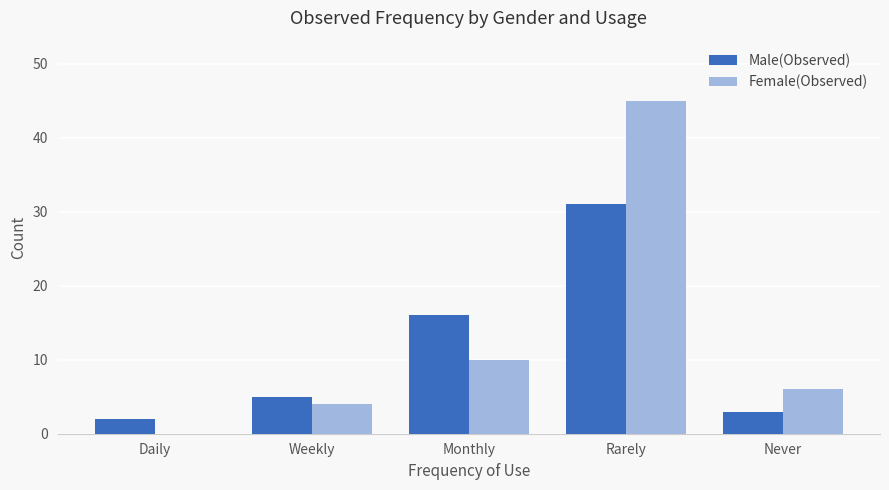

At which label is Female(Observed) closest to 22?

Monthly